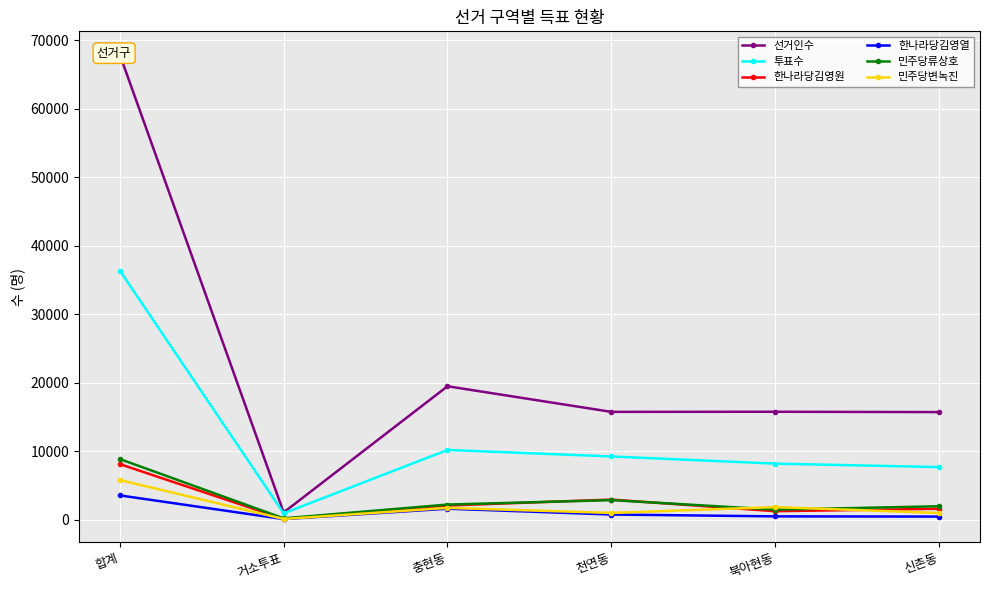

What is the sum of the 한나라당김영원 values at 북아현동 and 충현동?

3387